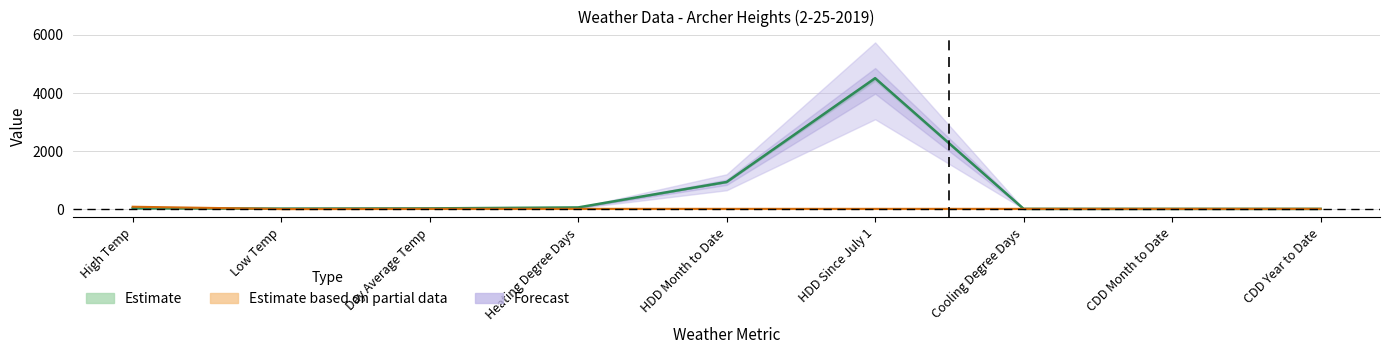

Is it true that Actual equals 4504 at HDD Since July 1?

True